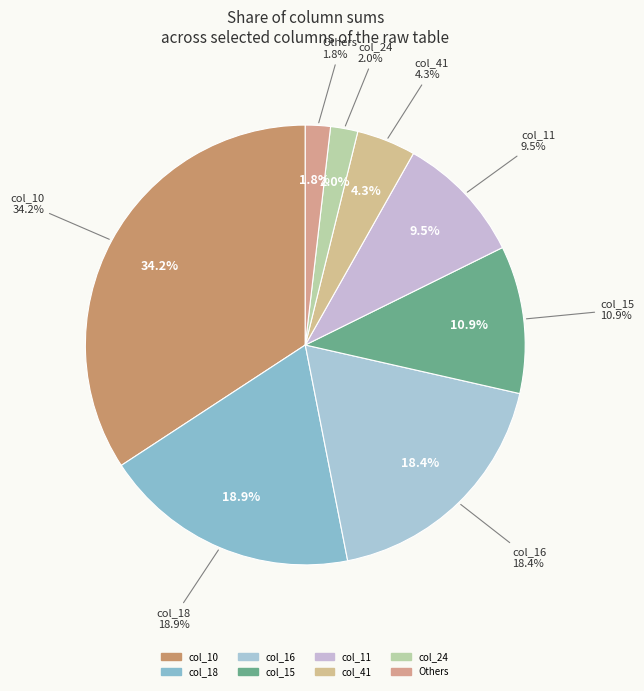

Does any single category account for the majority?

No